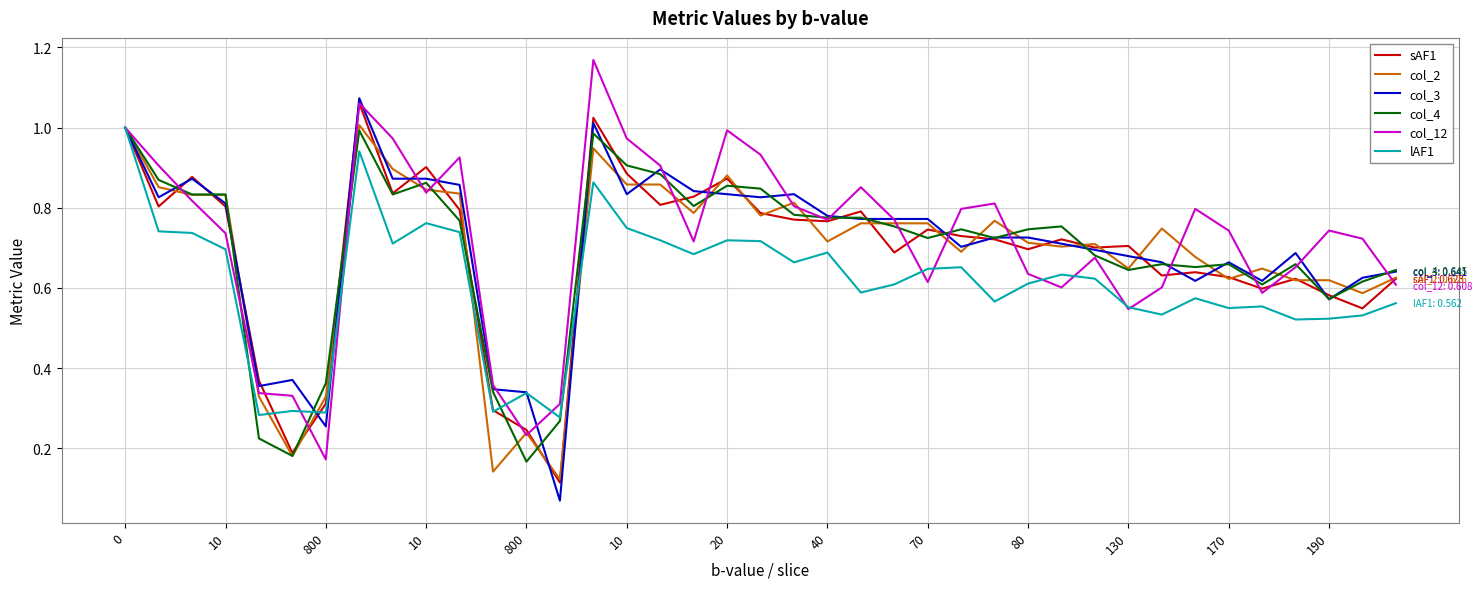

What are all the series names shown in the legend?

sAF1, col_2, col_3, col_4, col_12, lAF1